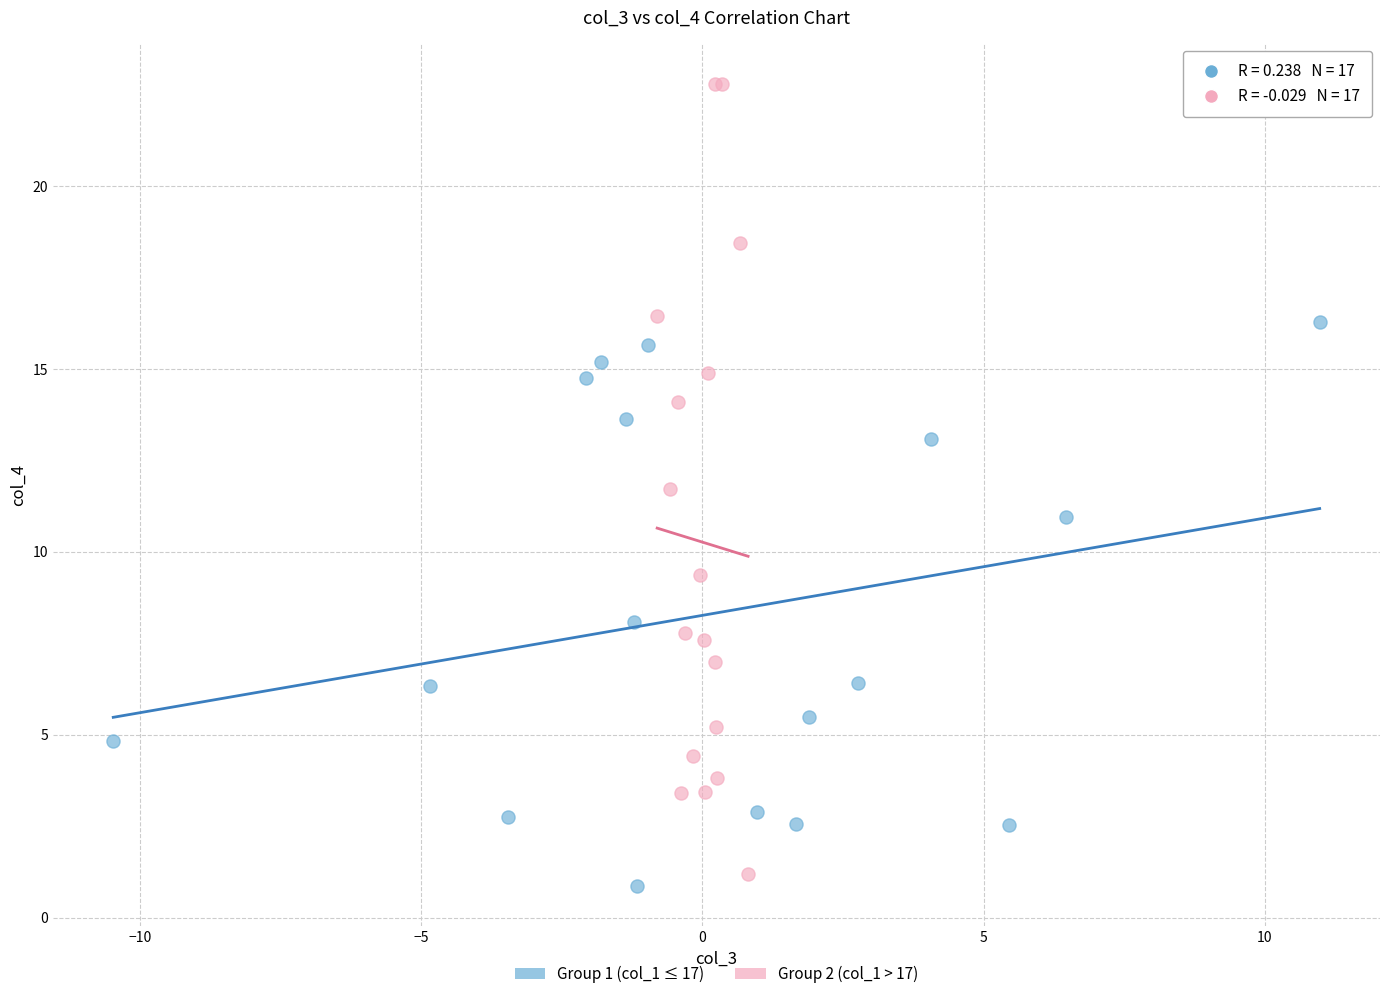

Which series reaches the maximum Y coordinate?

Group 2 (col_1 > 17)